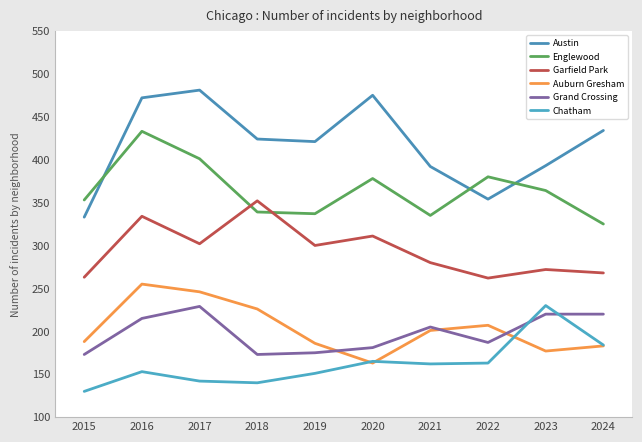

Reading left to right, transcribe all the data shown in this chart.

Austin: 2015=333	2016=472	2017=481	2018=424	2019=421	2020=475	2021=392	2022=354	2023=393	2024=434
Englewood: 2015=353	2016=433	2017=401	2018=339	2019=337	2020=378	2021=335	2022=380	2023=364	2024=325
Garfield Park: 2015=263	2016=334	2017=302	2018=352	2019=300	2020=311	2021=280	2022=262	2023=272	2024=268
Auburn Gresham: 2015=188	2016=255	2017=246	2018=226	2019=186	2020=163	2021=201	2022=207	2023=177	2024=183
Grand Crossing: 2015=173	2016=215	2017=229	2018=173	2019=175	2020=181	2021=205	2022=187	2023=220	2024=220
Chatham: 2015=130	2016=153	2017=142	2018=140	2019=151	2020=165	2021=162	2022=163	2023=230	2024=184